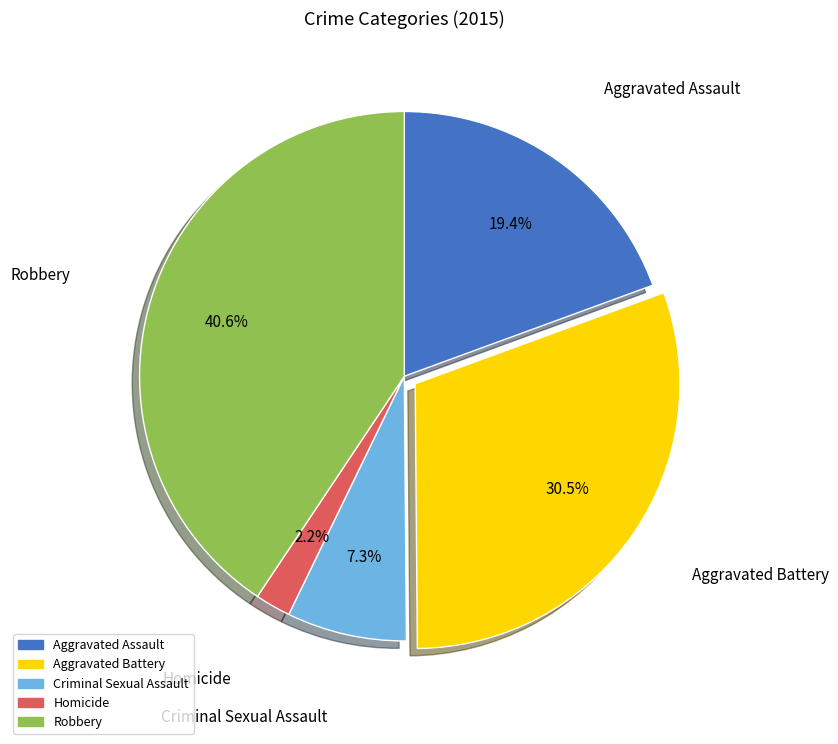

Count the number of slices in the pie.

5